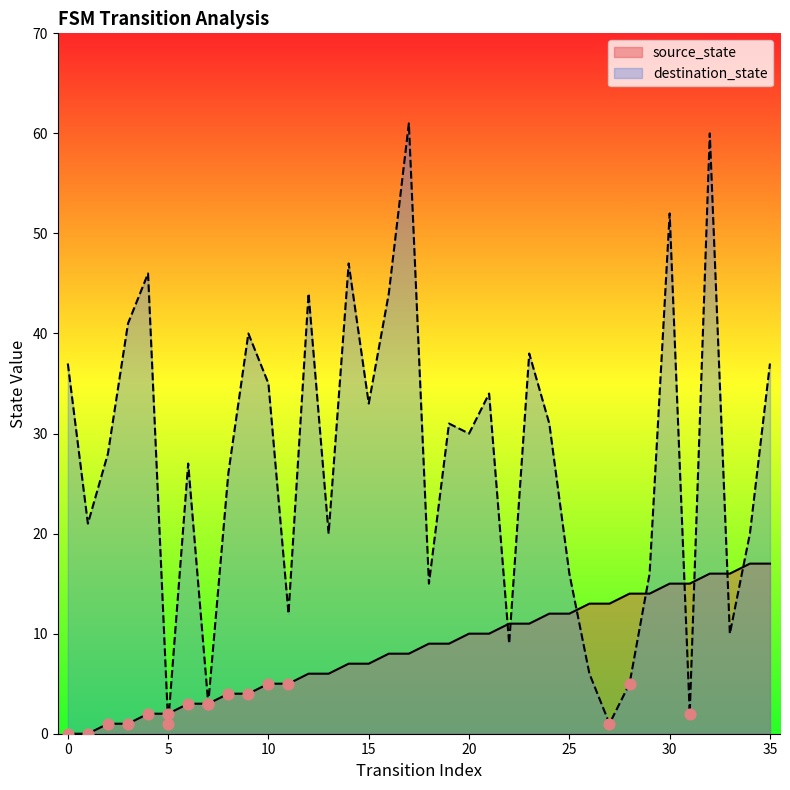

Which series contains the lowest Y value?

source_state